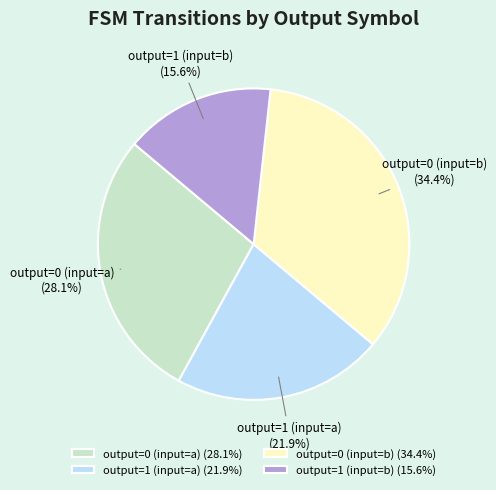

Is there a majority slice in this chart?

No